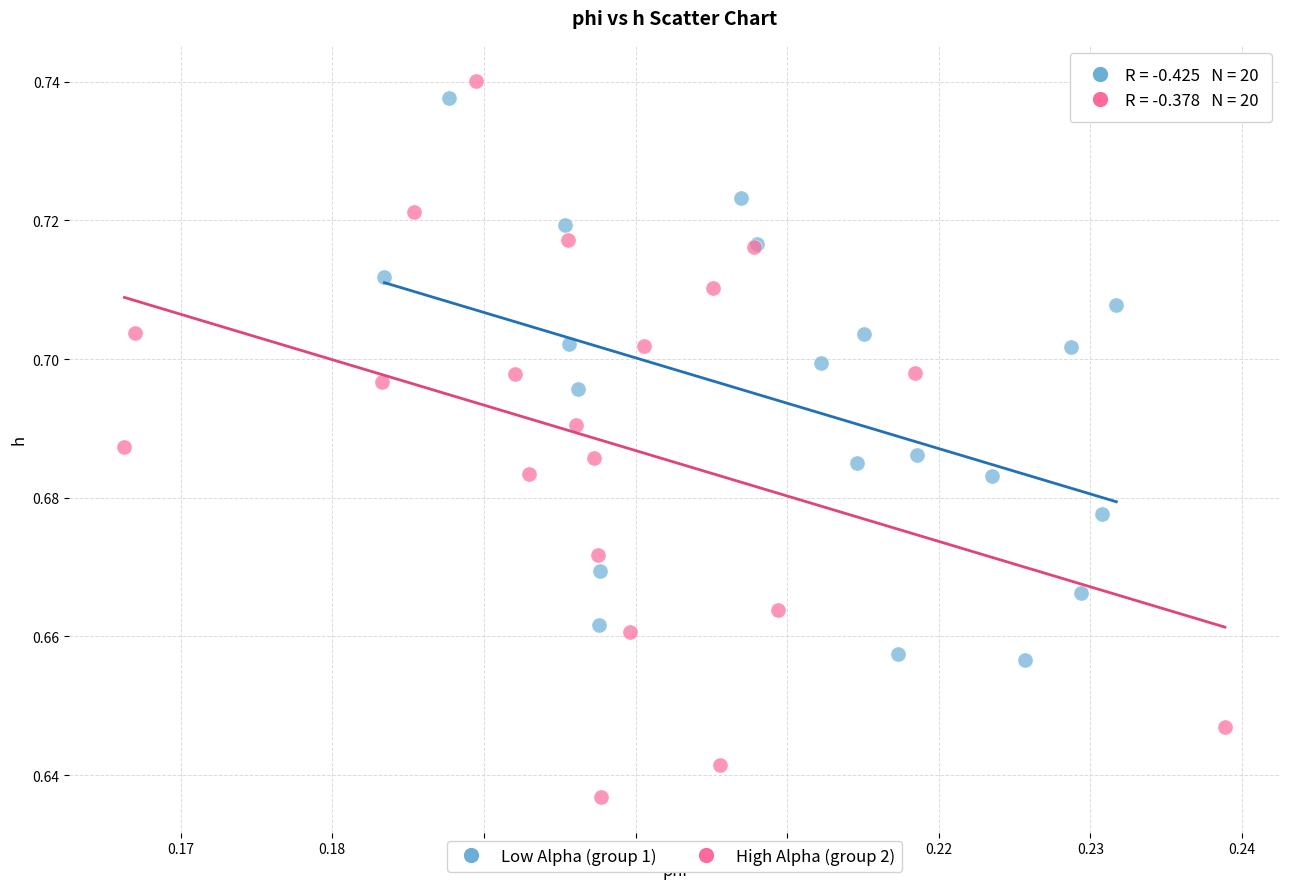

Which series reaches the minimum Y coordinate?

High Alpha (group 2)